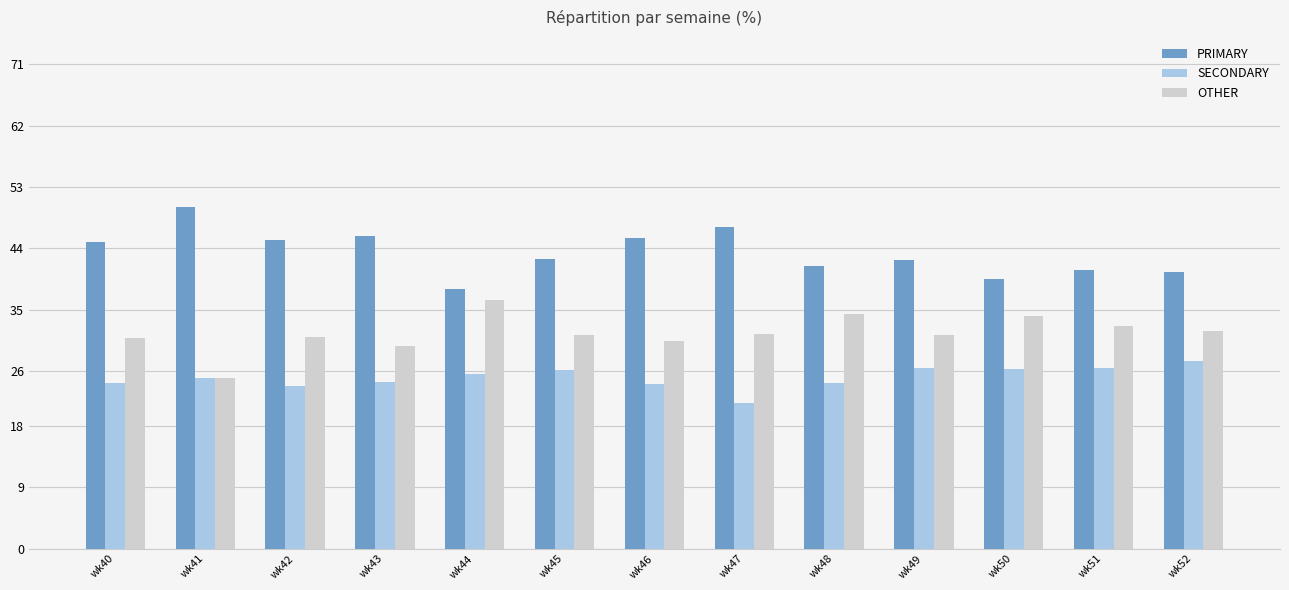

What is the spread (max minus min) of values at wk46?

21.4